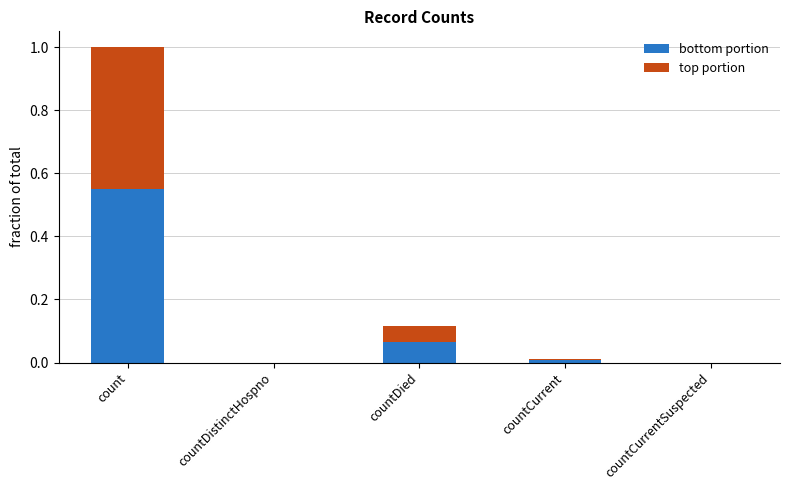

The value of bottom portion at countCurrent is 0.0. True or false?

True